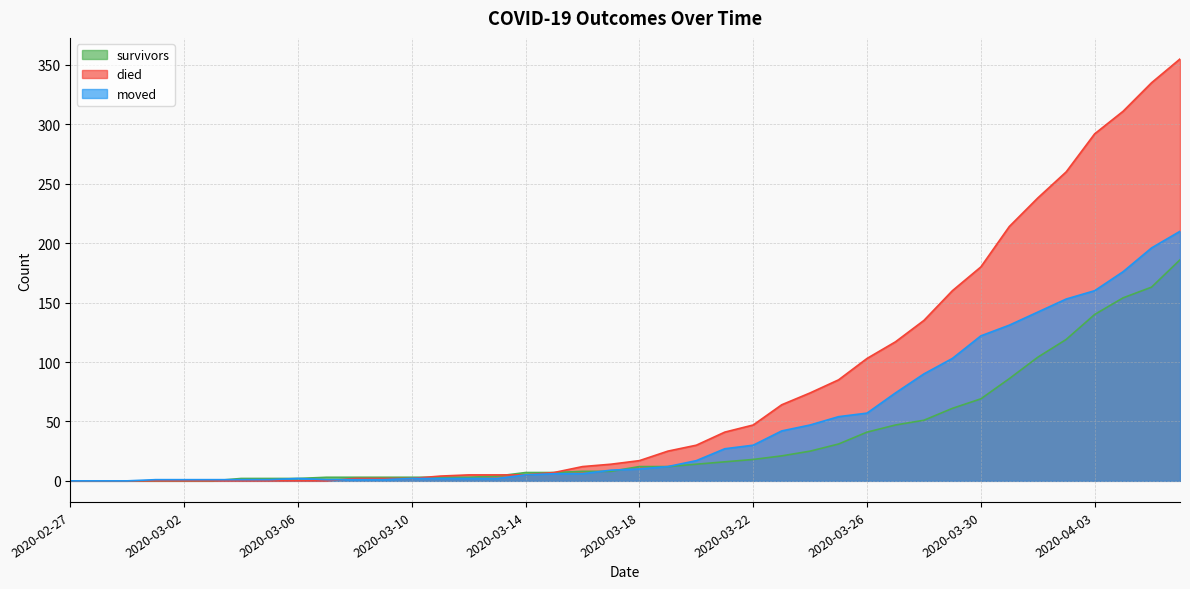

List the labels in order of died value, smallest first.

2020-02-27, 2020-02-28, 2020-02-29, 2020-03-01, 2020-03-02, 2020-03-03, 2020-03-04, 2020-03-05, 2020-03-06, 2020-03-07, 2020-03-08, 2020-03-09, 2020-03-10, 2020-03-11, 2020-03-12, 2020-03-13, 2020-03-14, 2020-03-15, 2020-03-16, 2020-03-17, 2020-03-18, 2020-03-19, 2020-03-20, 2020-03-21, 2020-03-22, 2020-03-23, 2020-03-24, 2020-03-25, 2020-03-26, 2020-03-27, 2020-03-28, 2020-03-29, 2020-03-30, 2020-03-31, 2020-04-01, 2020-04-02, 2020-04-03, 2020-04-04, 2020-04-05, 2020-04-06